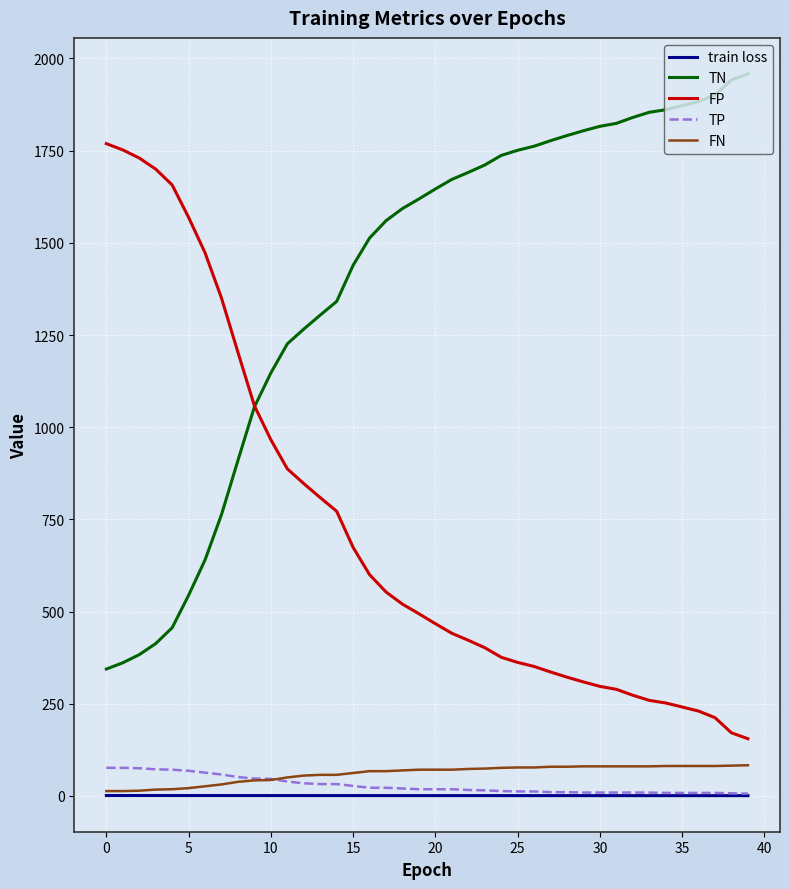

What is the difference between the second highest and minimum values in the TN series?

1598.0